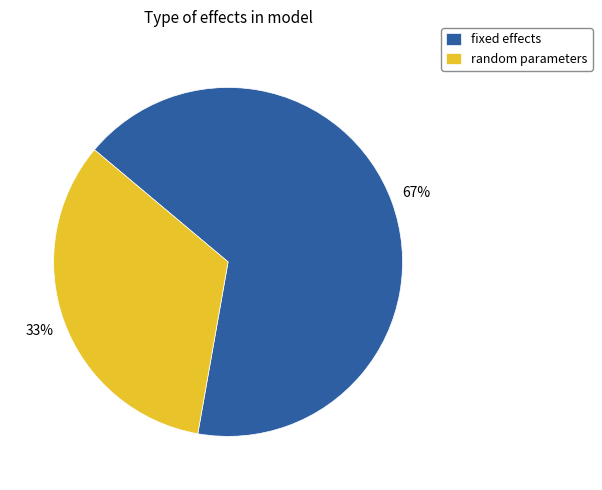

Approximately how many times larger is the value at fixed effects compared to random parameters?

2.0